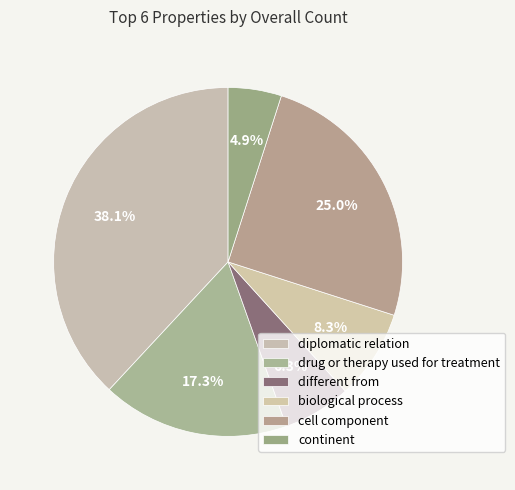

Which slice is the largest?

diplomatic relation